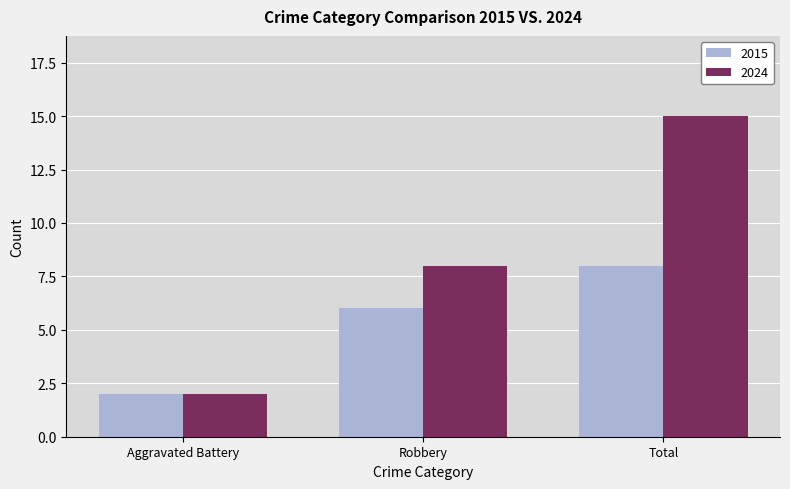

True or false: 2015 has a value of 2 at Robbery.

False